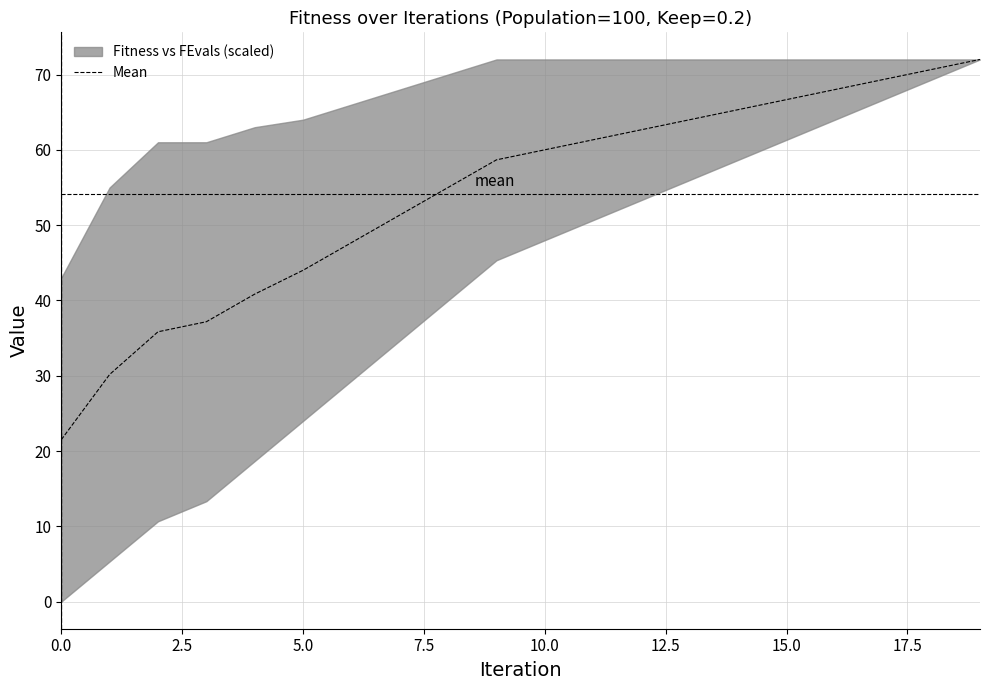

What is the minimum value for Mean?

21.5